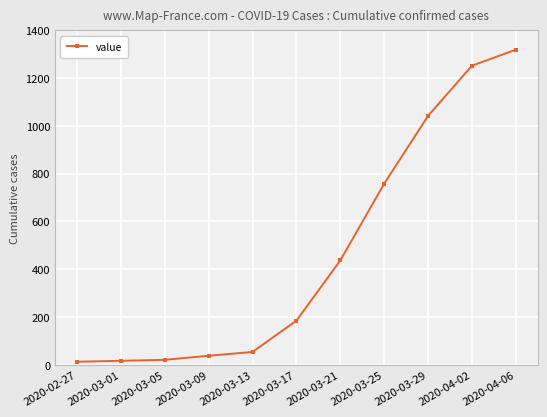

Does the chart have visible grid lines?

Yes